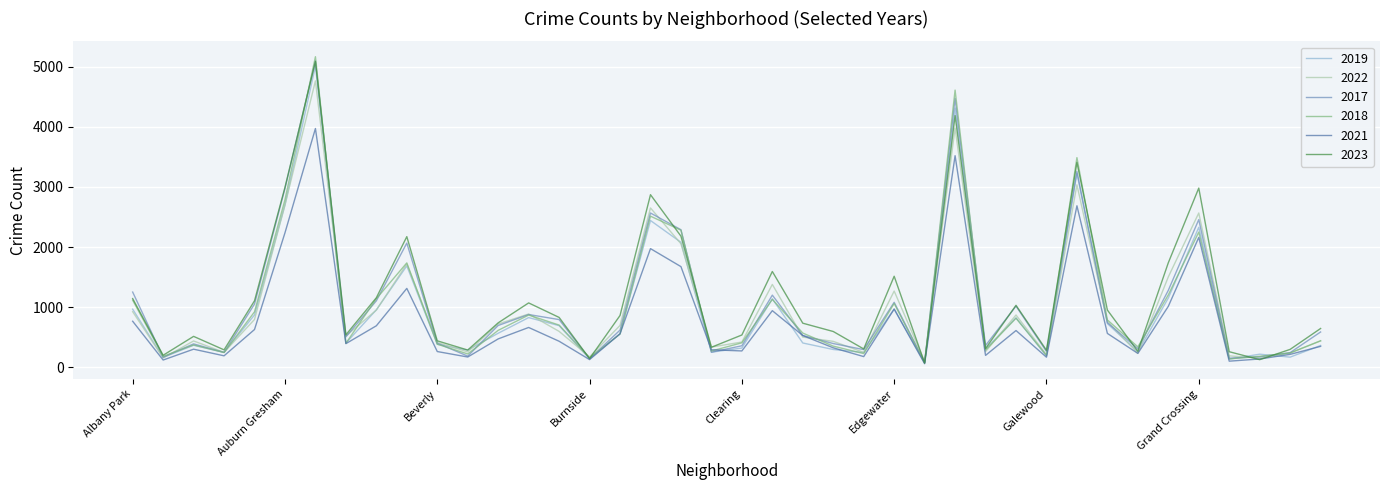

What is the greatest value displayed?

5163